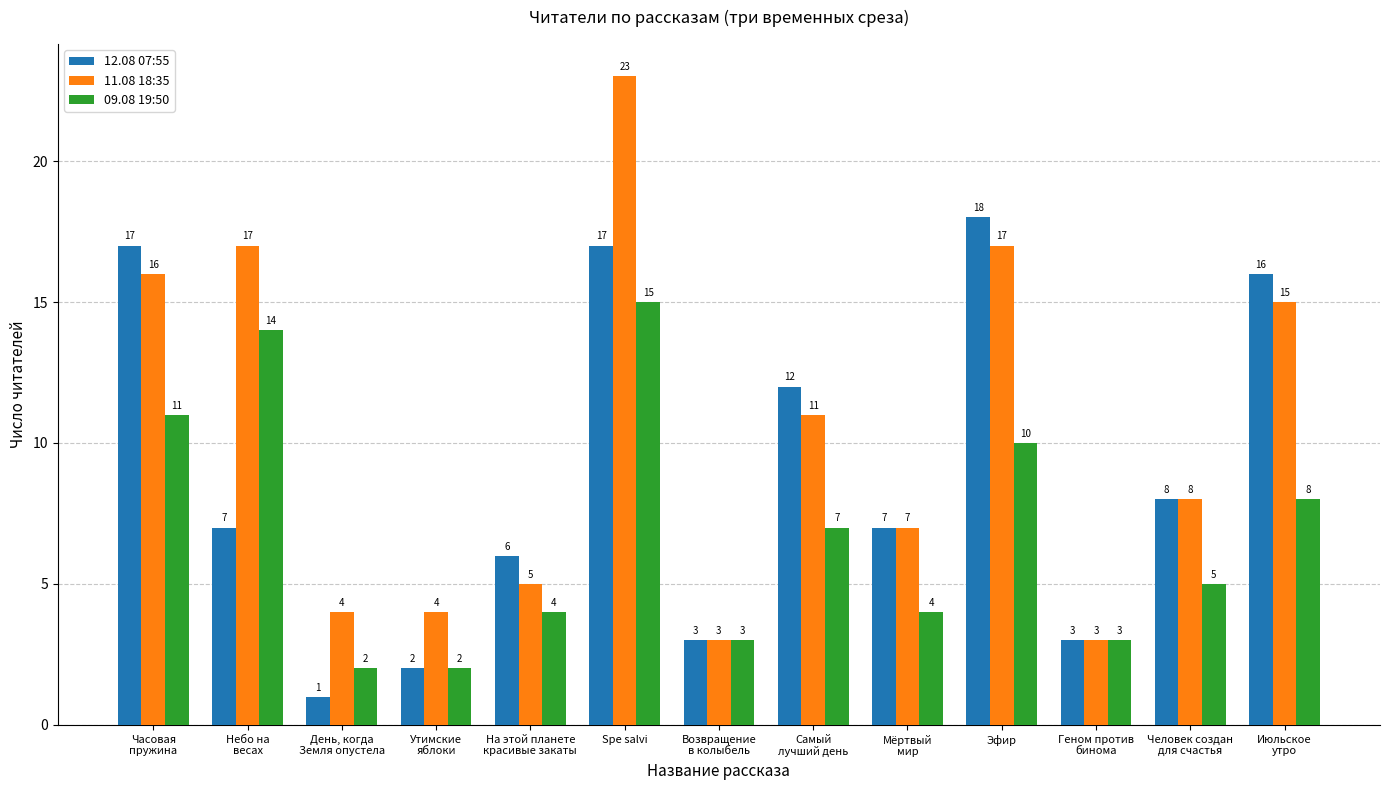

Which series has the widest spread of values?

11.08 18:35